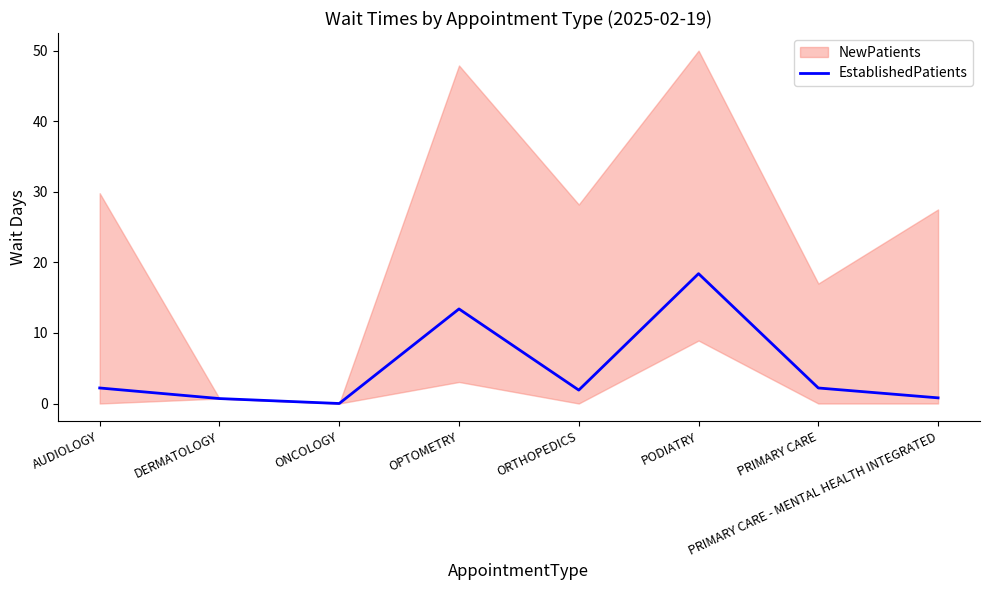

At which category does the chart reach its peak across all series?

PODIATRY